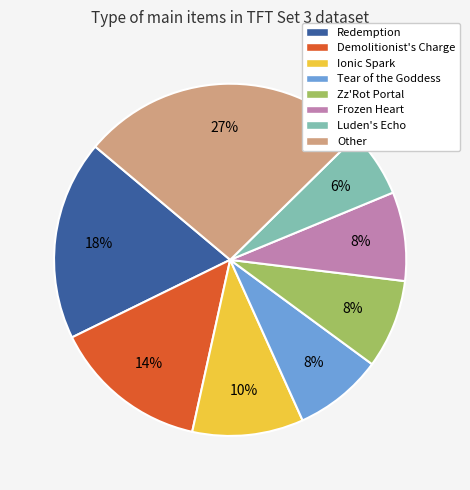

To the nearest percent, what percentage of the pie is Frozen Heart?

8%